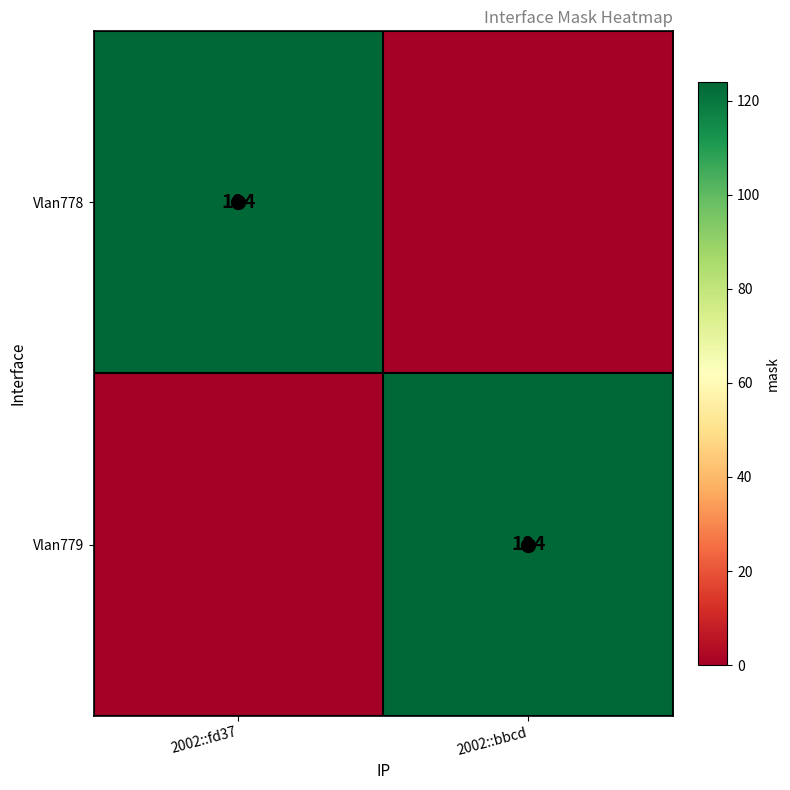

How many Vlan779 values are between 0 and 124?

2